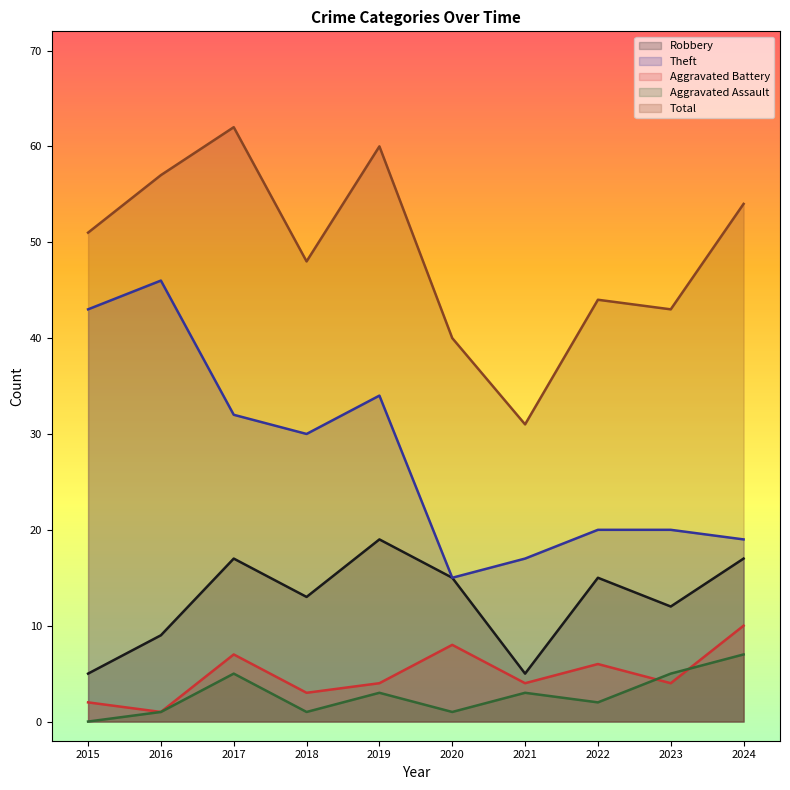

What is the maximum value for Total?

62